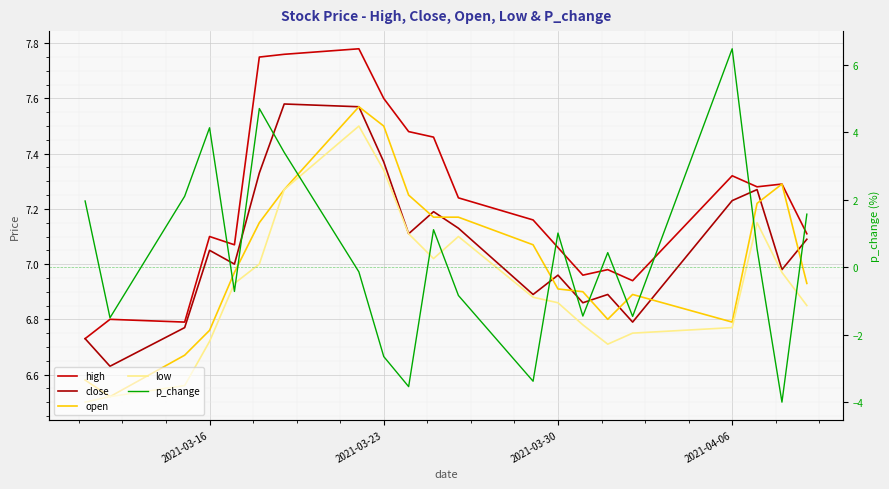

Reading left to right, extract all data points from this chart.

high: 6.7	6.8	6.8	7.1	7.1	7.8	7.8	7.8	7.6	7.5	7.5	7.2	7.2	7.1	7.0	7.0	6.9	7.3	7.3	7.3	7.1
close: 6.7	6.6	6.8	7.0	7.0	7.3	7.6	7.6	7.4	7.1	7.2	7.1	6.9	7.0	6.9	6.9	6.8	7.2	7.3	7.0	7.1
open: 6.6	6.5	6.7	6.8	7.0	7.2	7.3	7.6	7.5	7.2	7.2	7.2	7.1	6.9	6.9	6.8	6.9	6.8	7.2	7.3	6.9
low: 6.5	6.5	6.6	6.7	6.9	7.0	7.3	7.5	7.3	7.1	7.0	7.1	6.9	6.9	6.8	6.7	6.8	6.8	7.2	7.0	6.8
p_change: 2.0	-1.5	2.1	4.1	-0.7	4.7	3.4	-0.1	-2.6	-3.5	1.1	-0.8	-3.4	1.0	-1.4	0.4	-1.4	6.5	0.6	-4.0	1.6